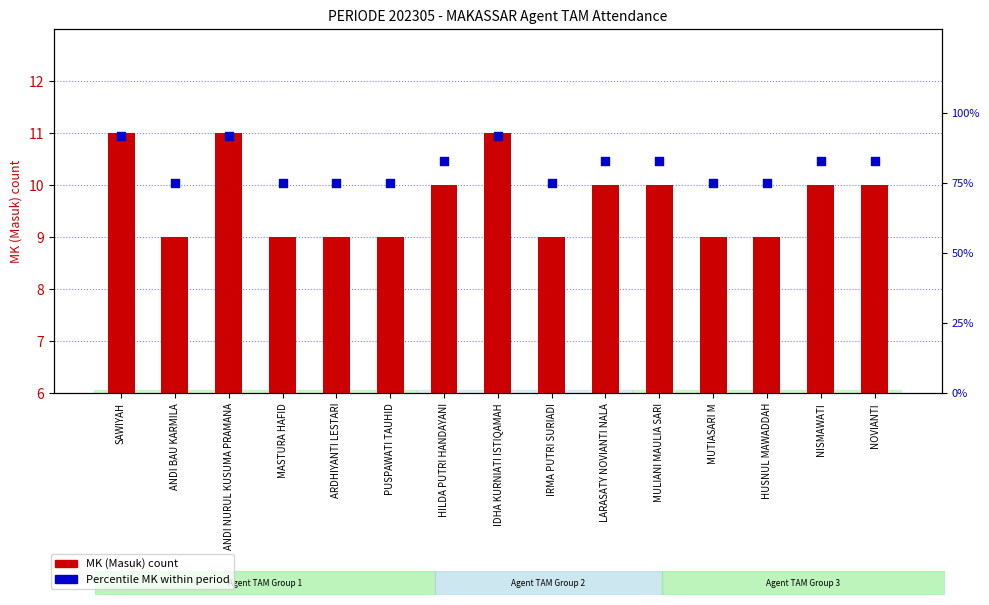

What are all the series names shown in the legend?

MK (Masuk) count, Percentile MK within period